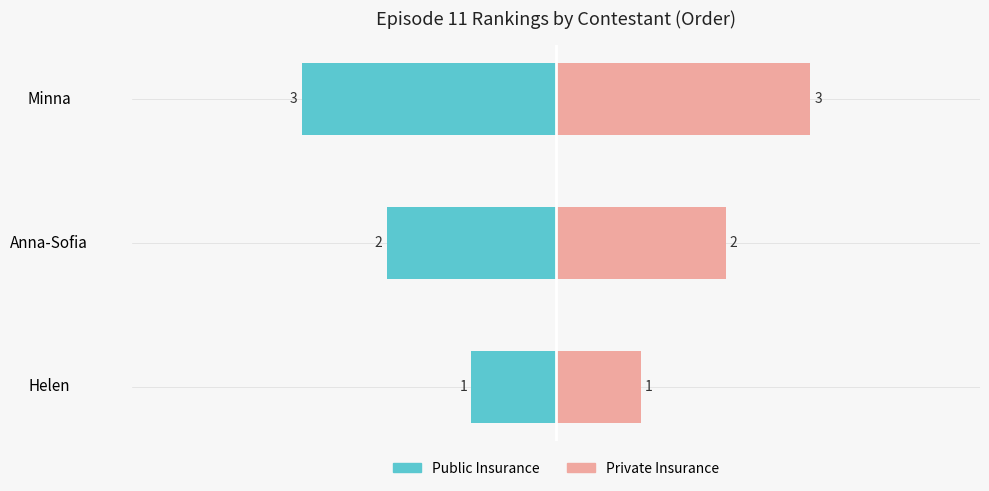

What is the value of the Private Insurance bar at the 1st from the left?

1